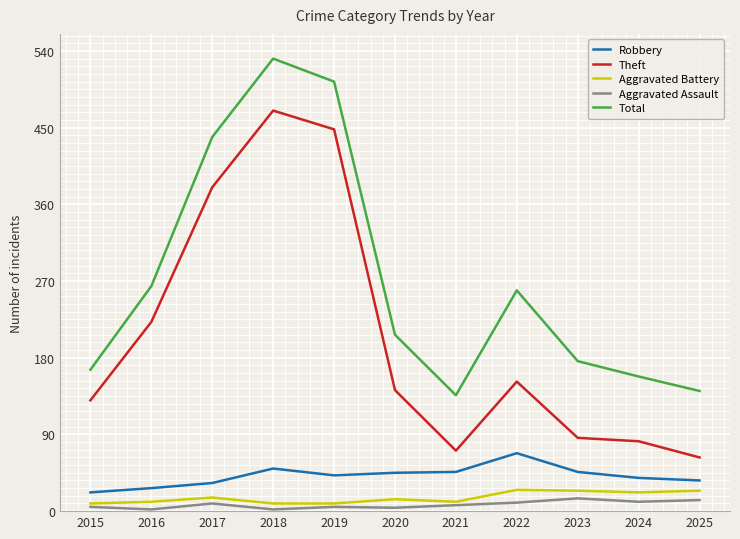

Where does the Theft series first go above 142?

2016